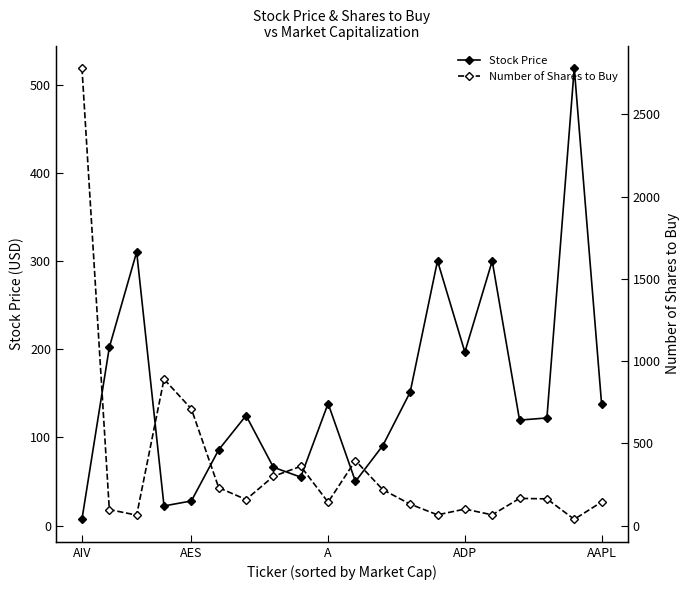

Which category has the lowest value across all series?

AIV